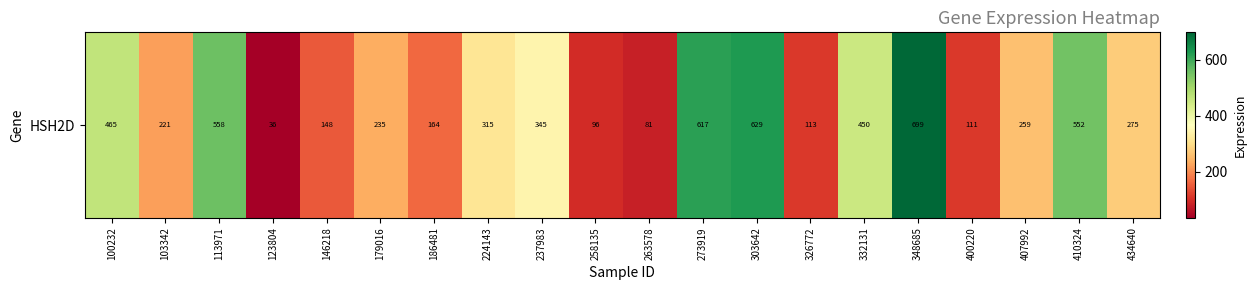

What is the ratio of the value at 224143 to the value at 123804?

8.8